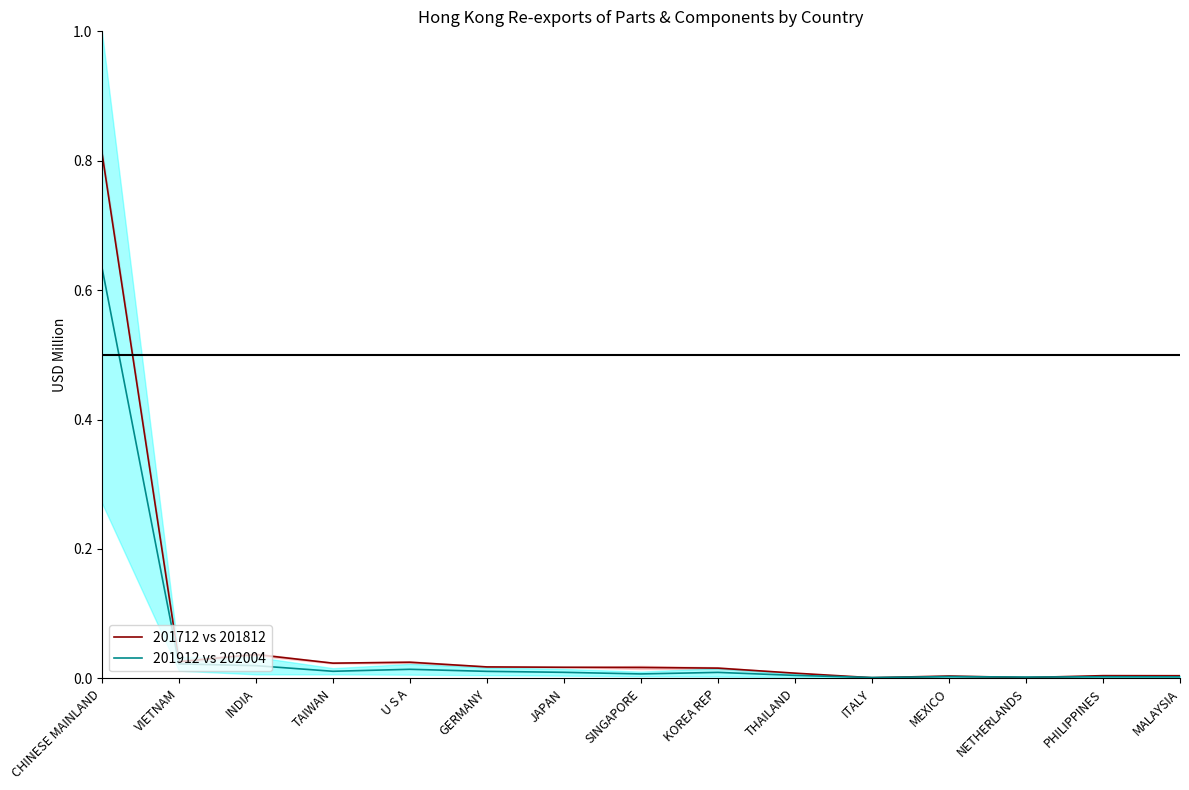

Count the number of data series in this chart.

2